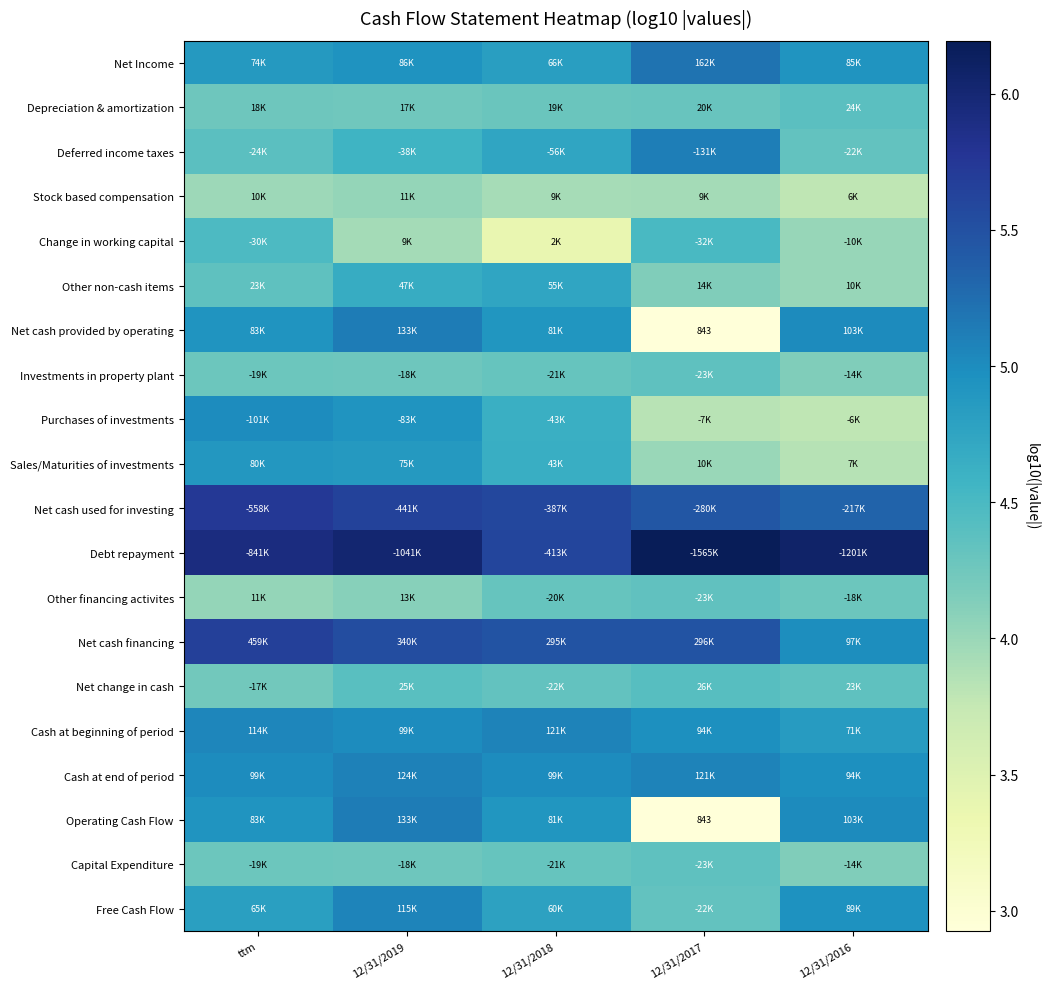

Between ttm and 12/31/2016, which is larger?

12/31/2016